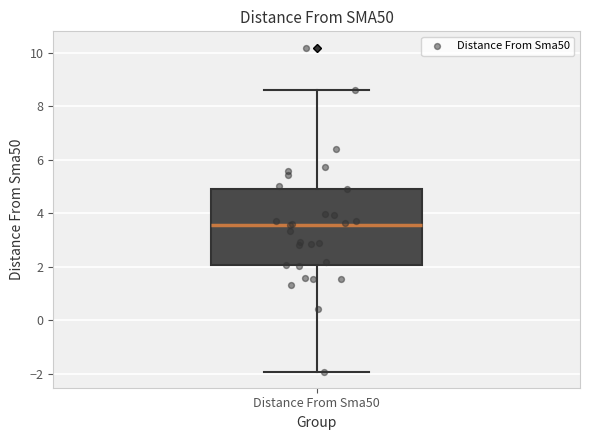

Where does the upper whisker of the box for Distance From Sma50 end on the y-axis? The values are not printed on the chart, so give them approximately, as read against the axis.

8.6